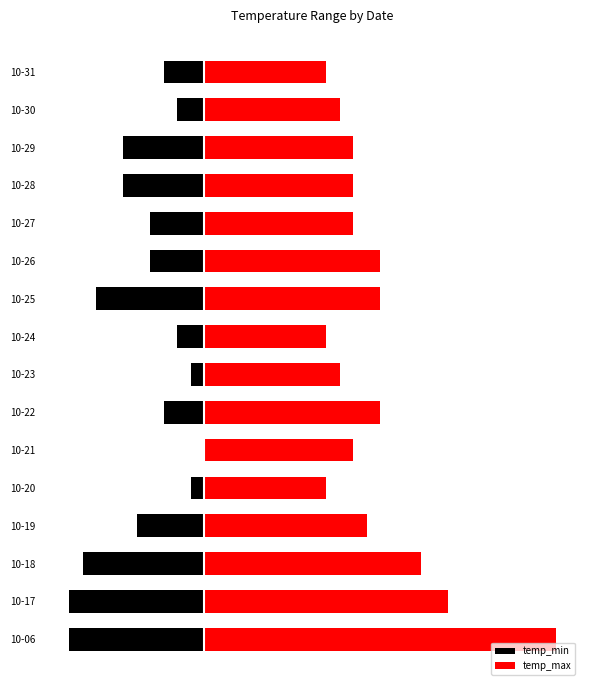

What are all the series names shown in the legend?

temp_min, temp_max